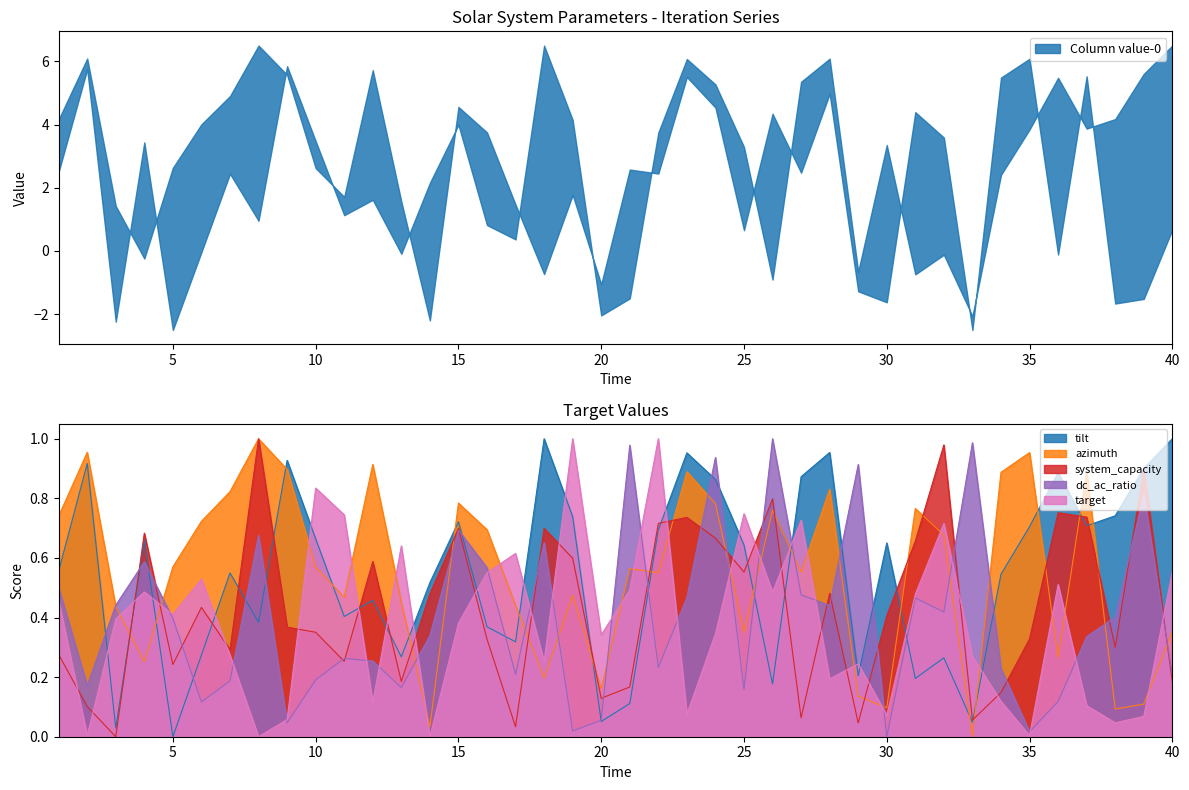

Between 17 and 32, which series saw the biggest shift?

system_capacity